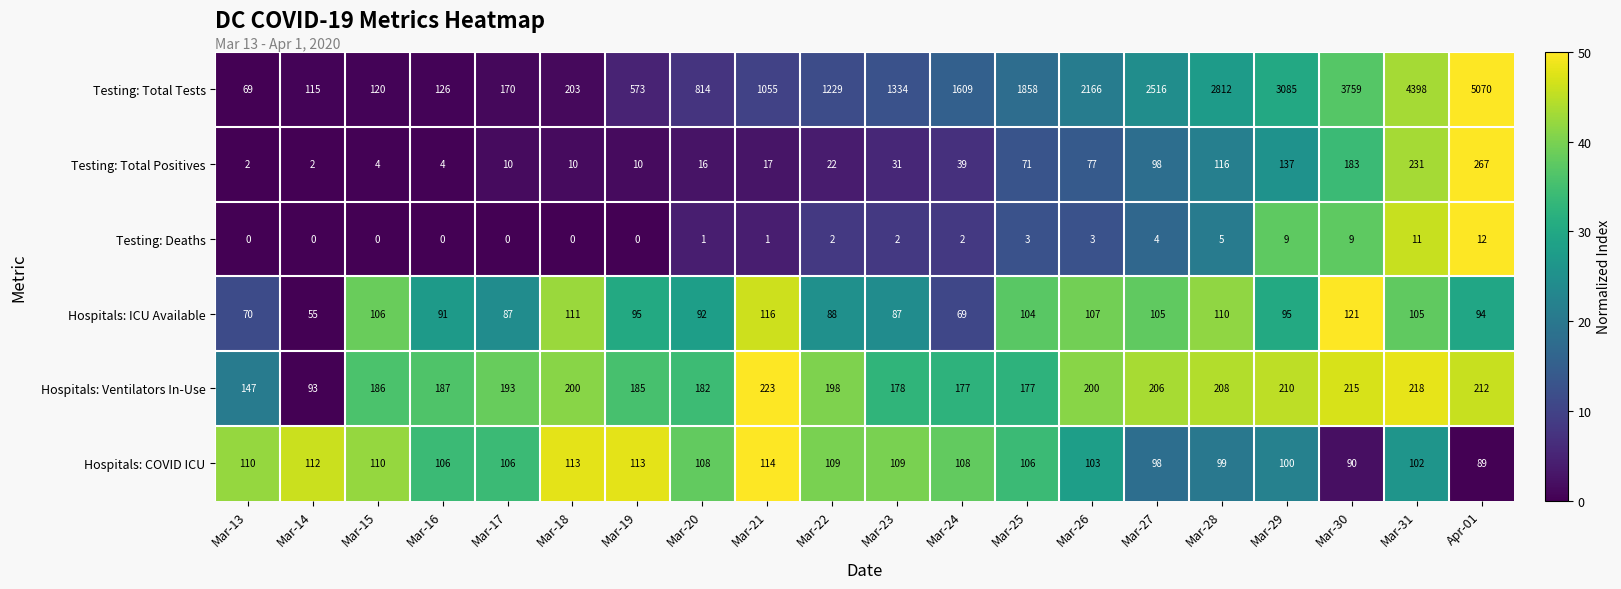

At Mar-26, list the series in order from largest to smallest.

Testing: Total Tests, Hospitals: Ventilators In-Use, Hospitals: ICU Available, Hospitals: COVID ICU, Testing: Total Positives, Testing: Deaths